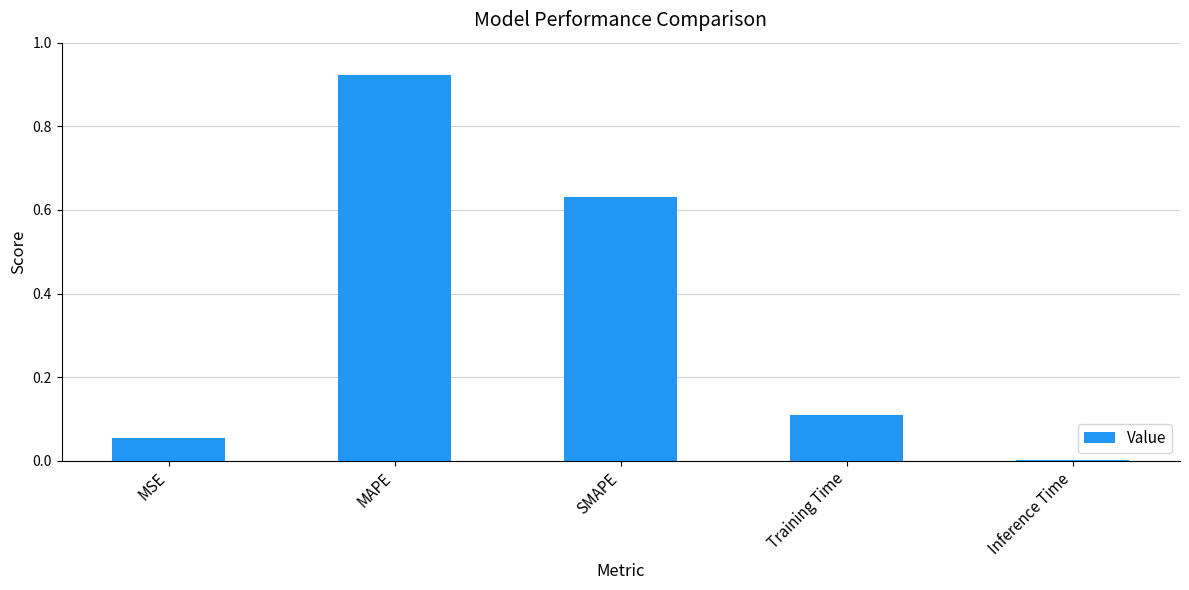

What is the sum of all values?

1.7